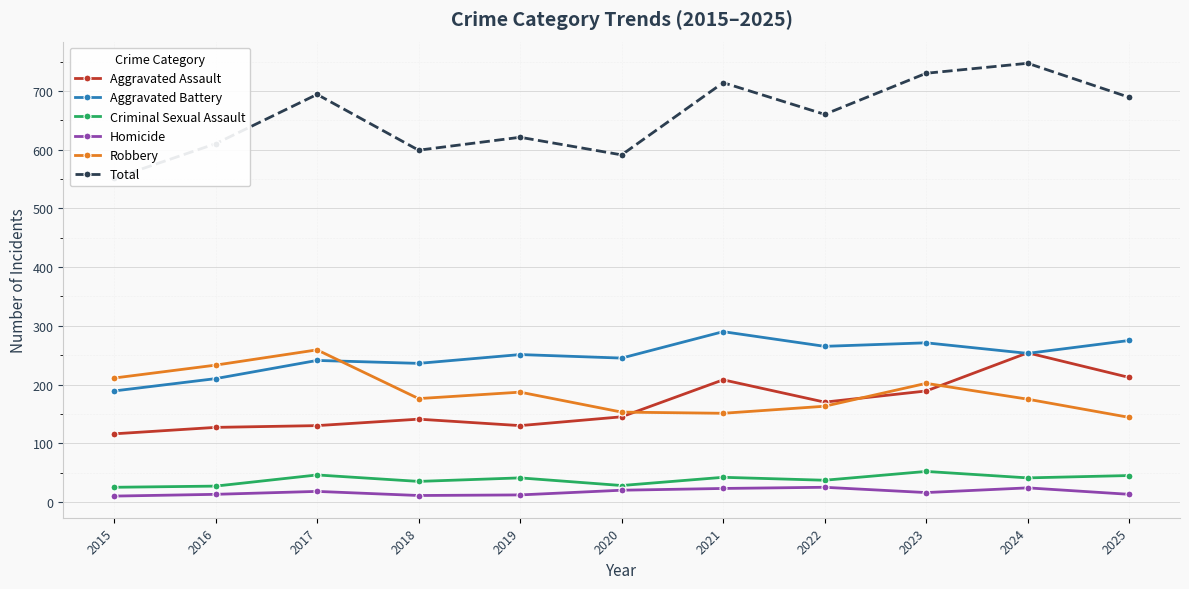

True or false: Robbery and Criminal Sexual Assault intersect in this chart.

False